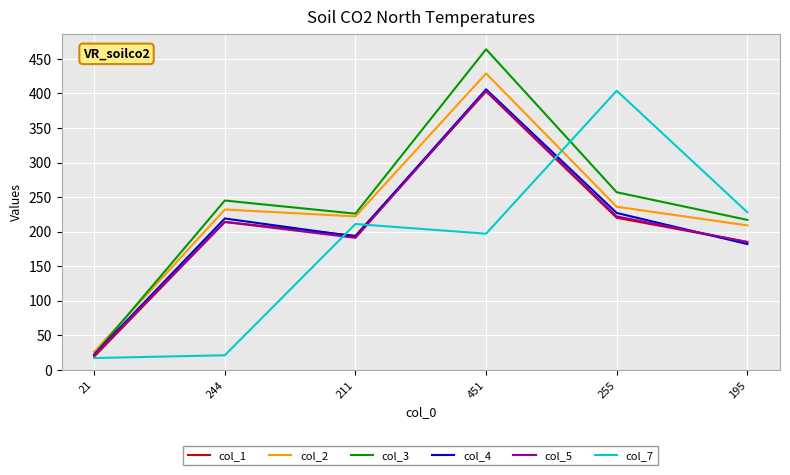

What is the maximum value shown in the chart?

464